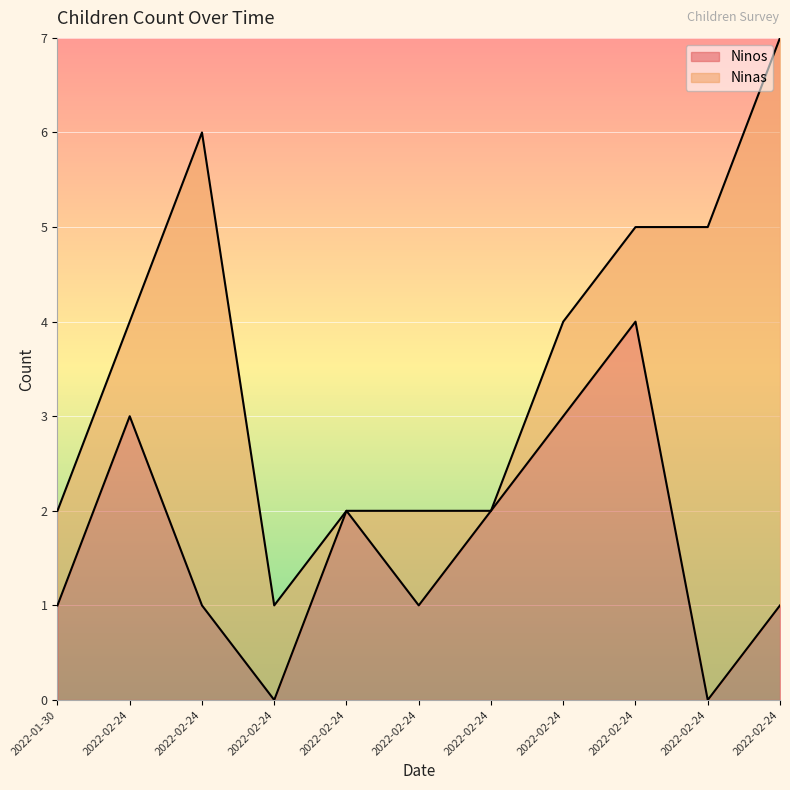

Rank the categories by value from highest to lowest.

2022-02-24, 2022-02-24, 2022-02-24, 2022-02-24, 2022-02-24, 2022-01-30, 2022-02-24, 2022-02-24, 2022-02-24, 2022-02-24, 2022-02-24